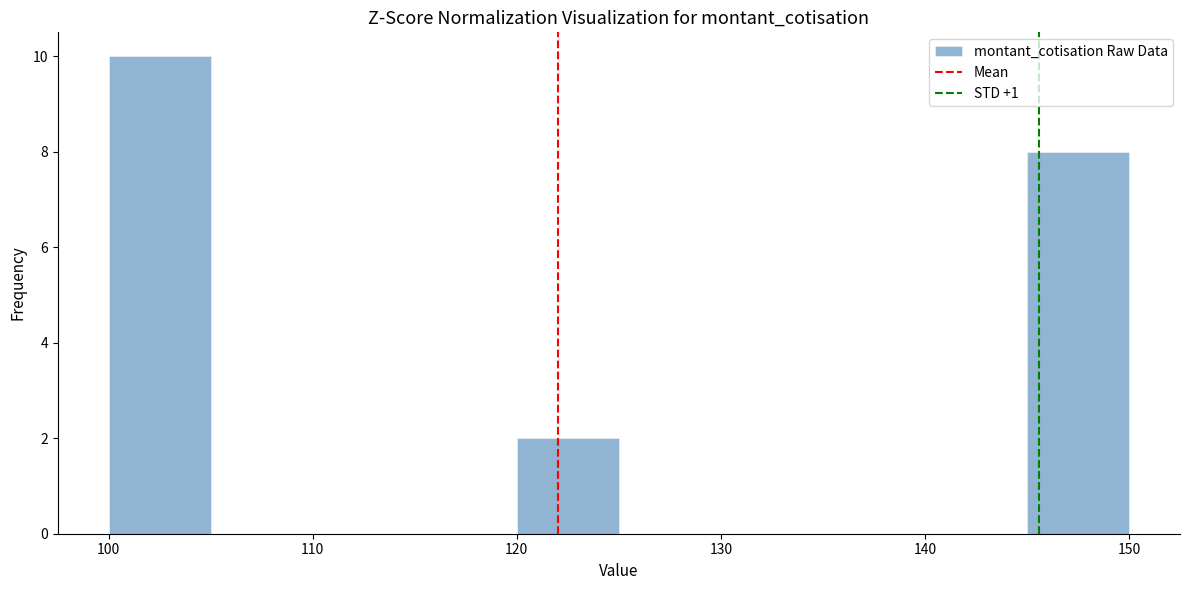

Which range on the x-axis has the tallest bar?

100 to 105